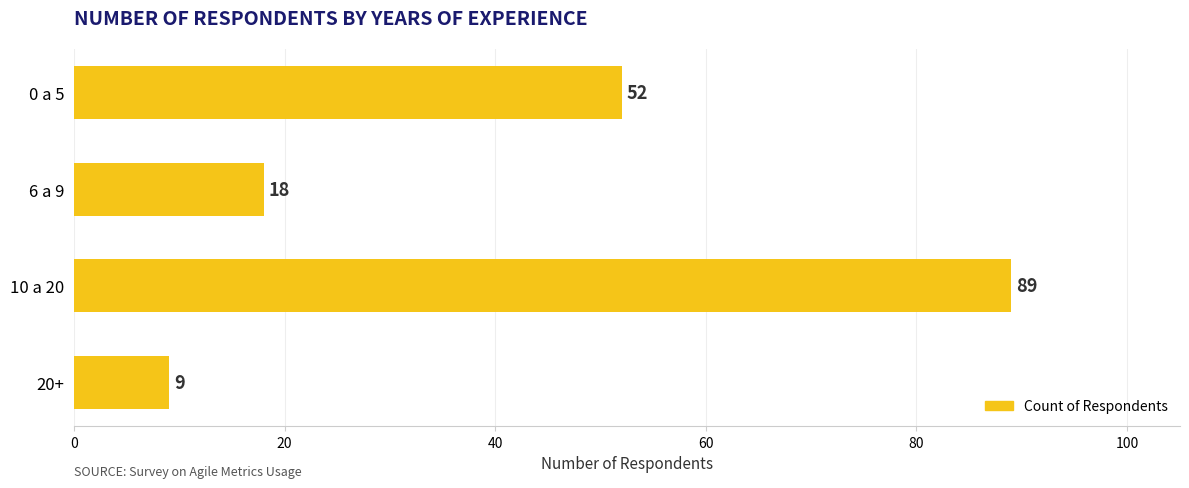

What is the change in value from 0 a 5 to 6 a 9?

-34